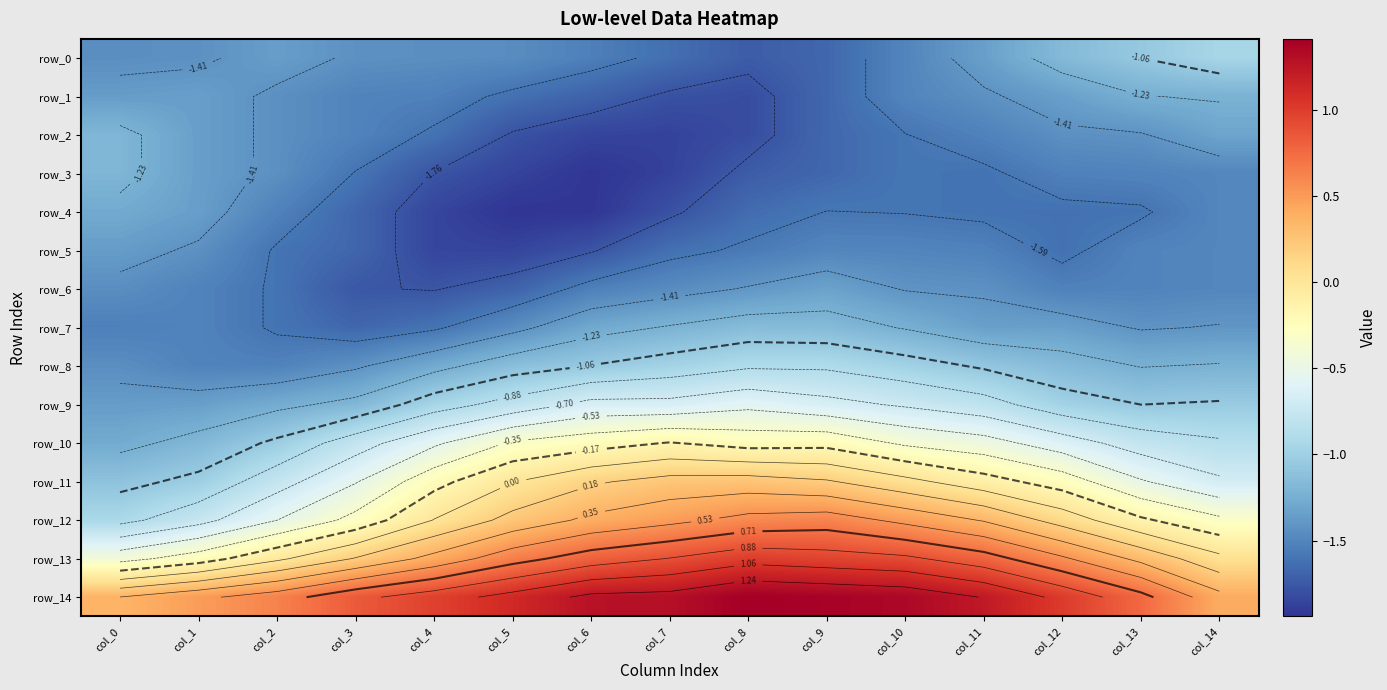

Which category has the highest value in the row_5 series?

col_0